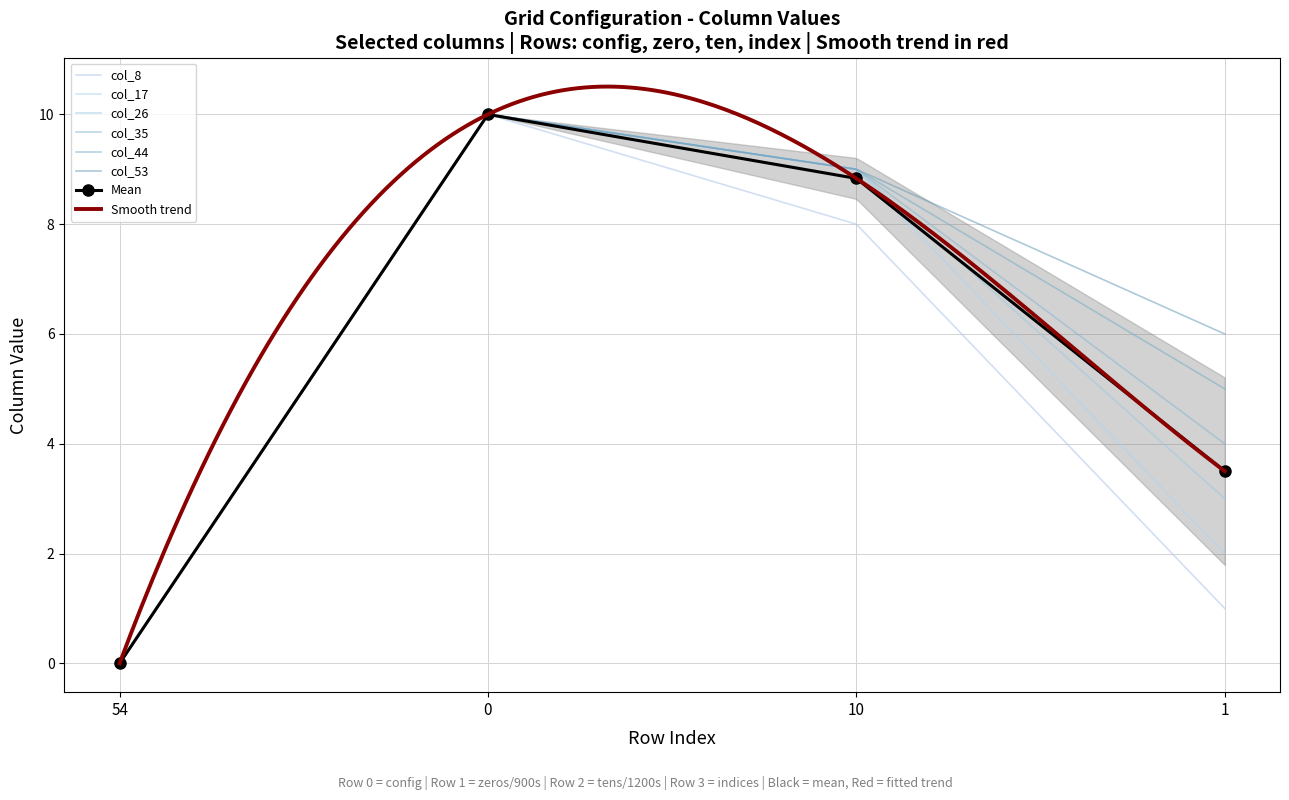

The col_8 series shows 8 at 10. True or false?

True